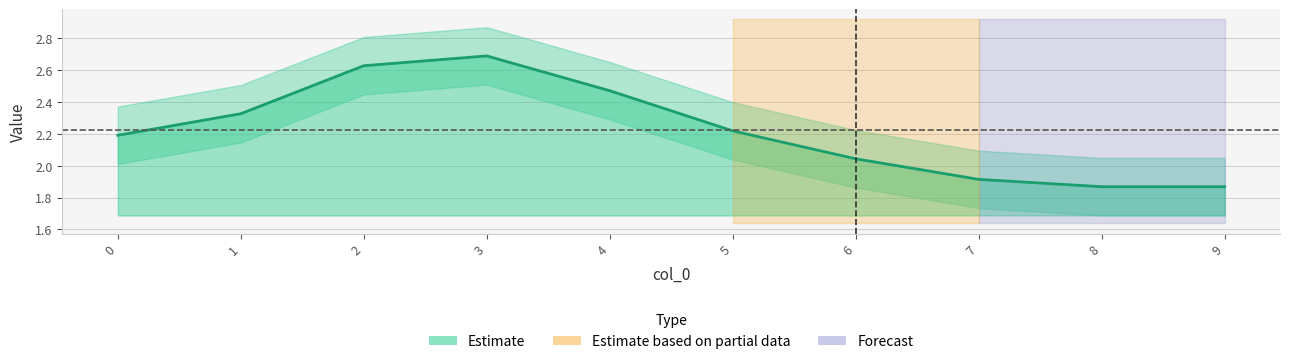

Read the value at 4.

2.5